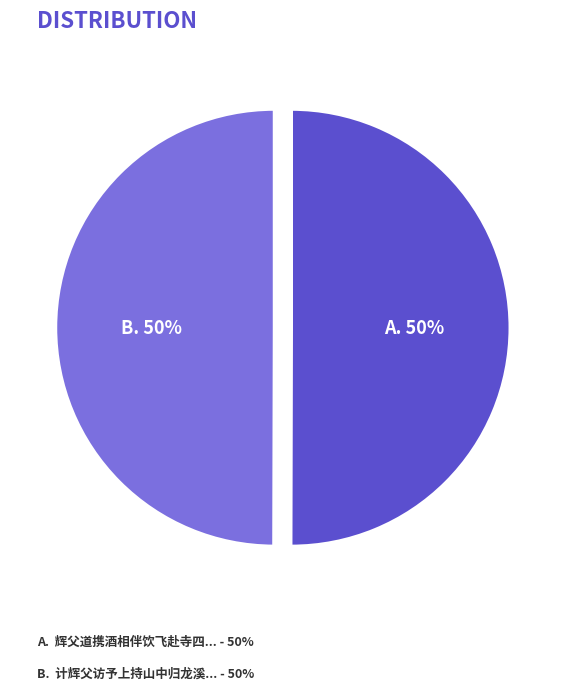

To the nearest percent, what is the average slice percentage?

50%